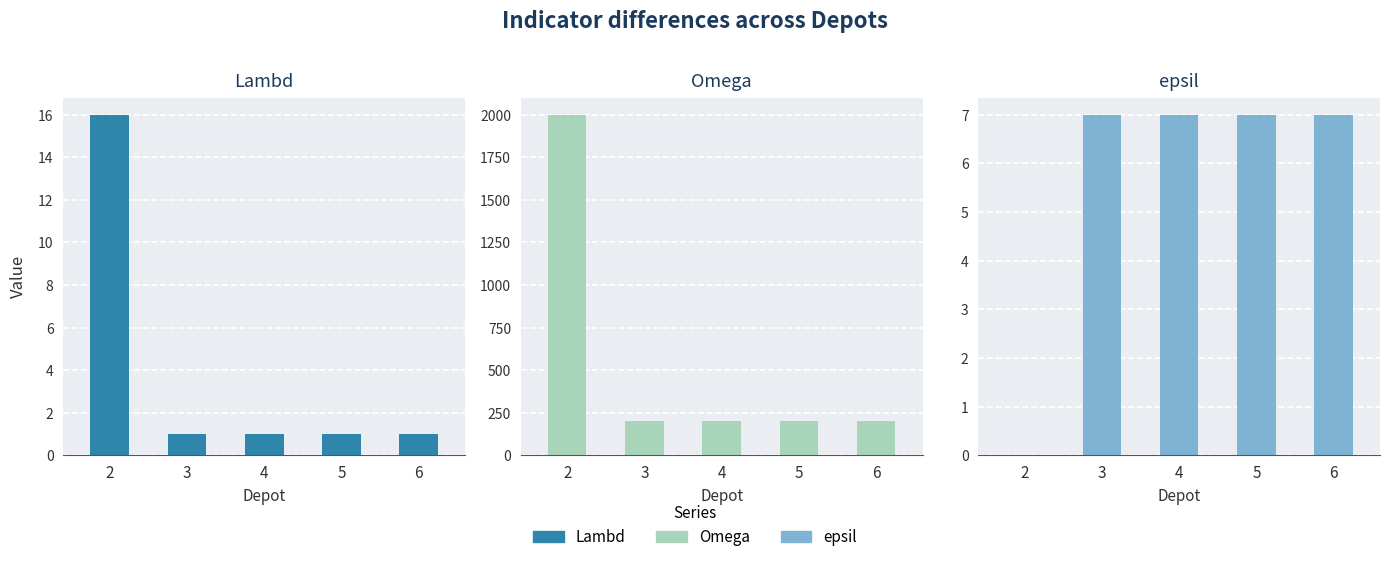

How many bars are there in each group?

3